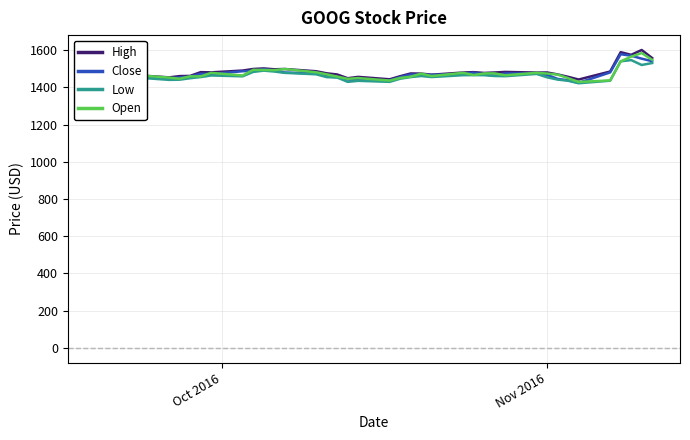

What is the average value of the Open series?

1474.2